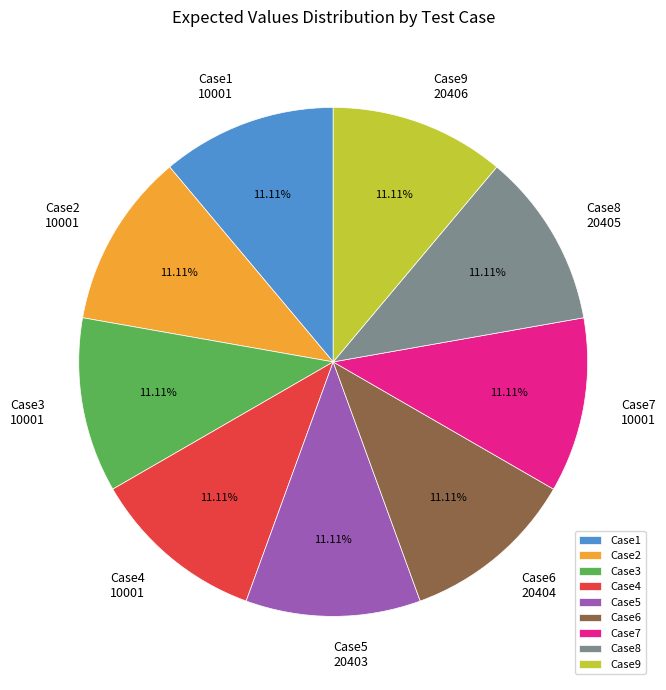

Approximately how many times larger is the value at Case9 compared to Case8?

1.0